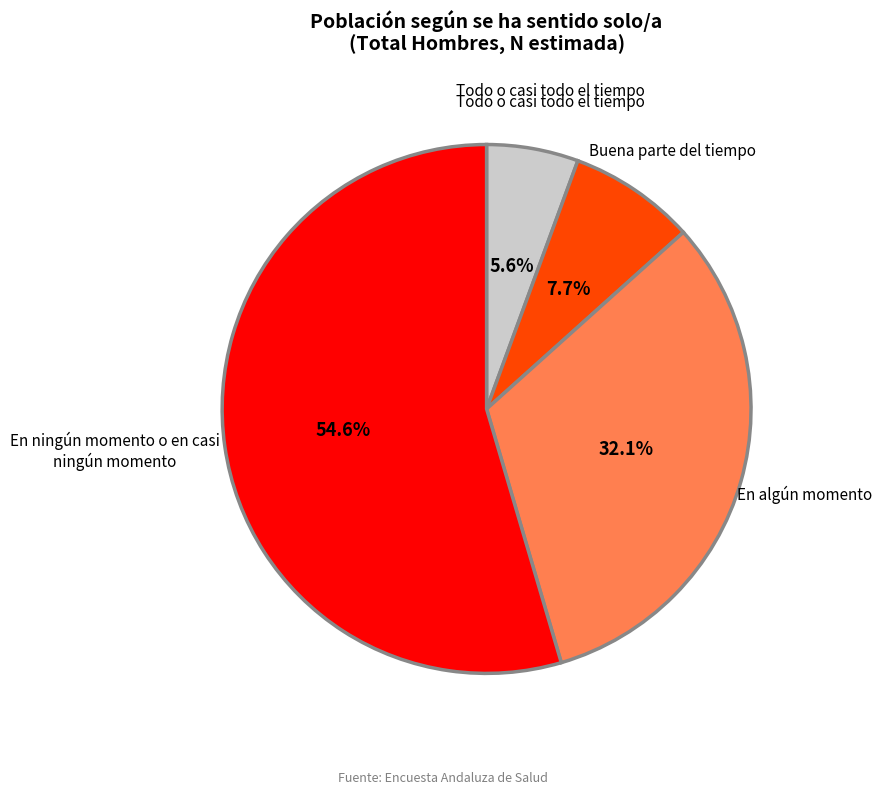

Does any single category account for the majority?

Yes